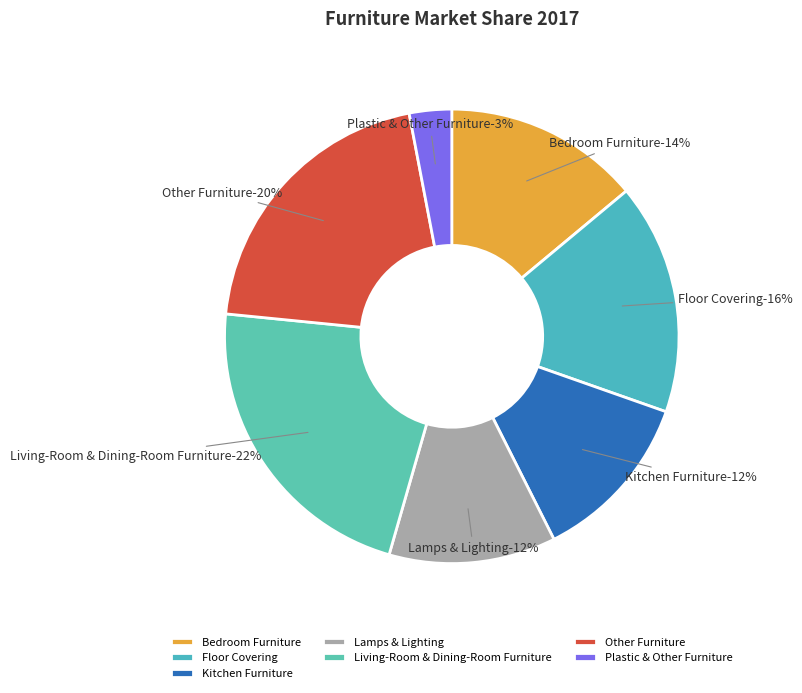

What percentage is the Plastic & Other Furniture slice, to the nearest percent?

3%